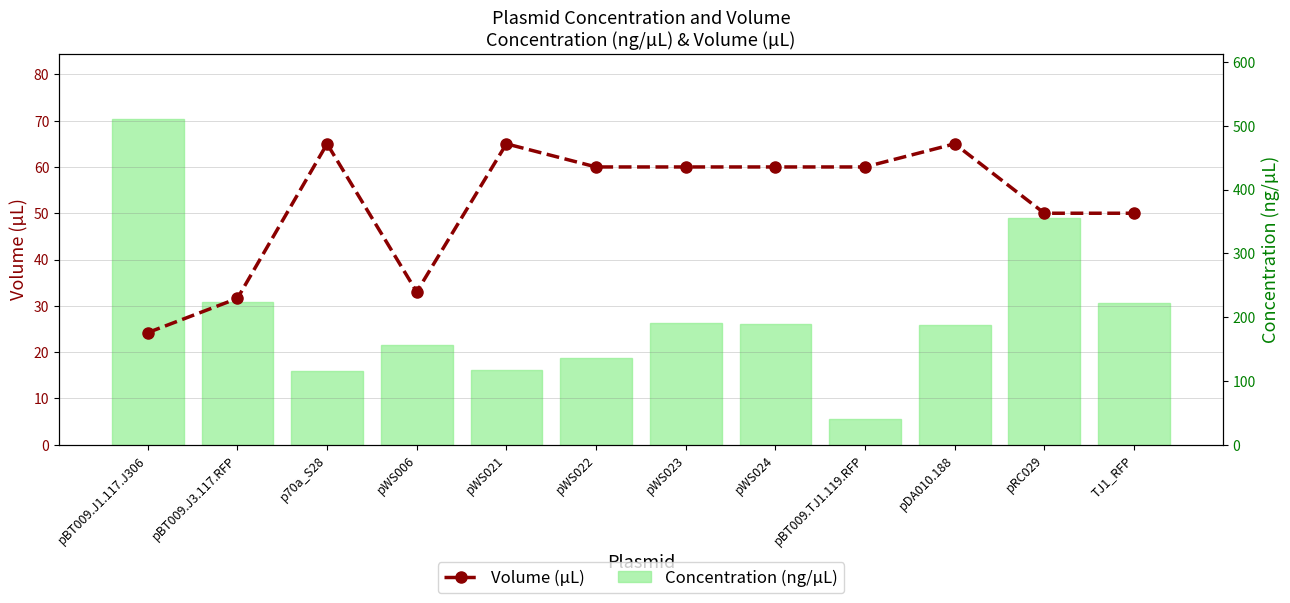

List the series in order of their peak value, highest first.

Concentration (ng/µL), Volume (µL)